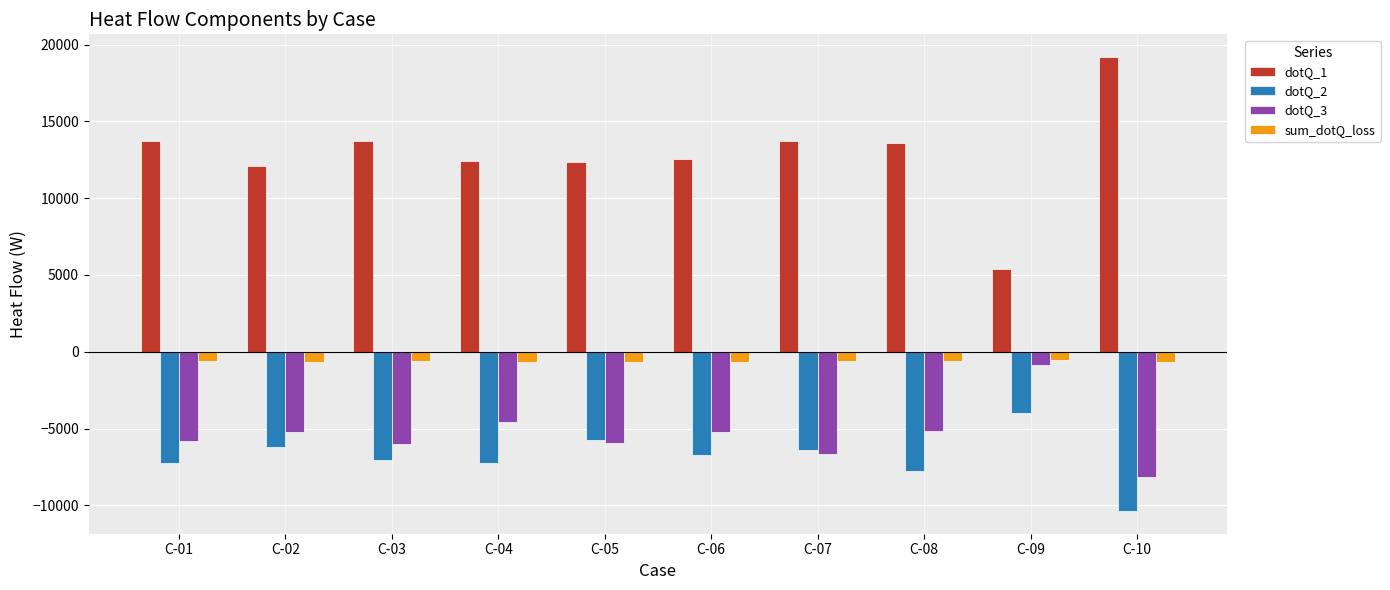

Which series has the widest spread of values?

dotQ_1